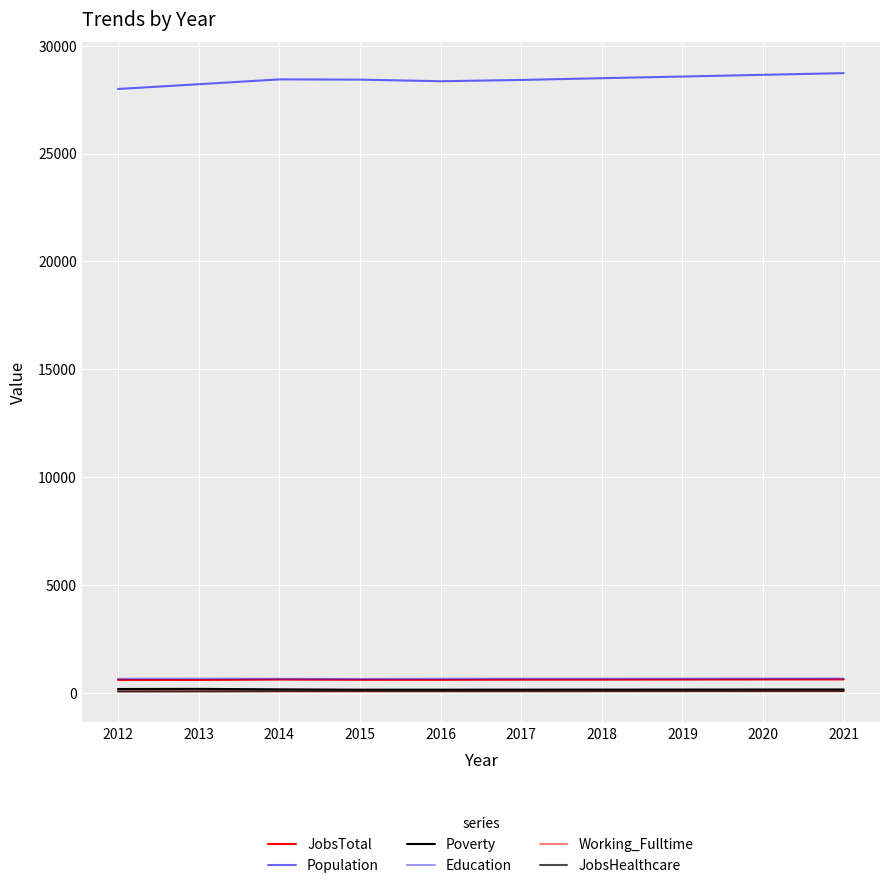

What is the difference between the maximum and minimum values in the Population series?

735